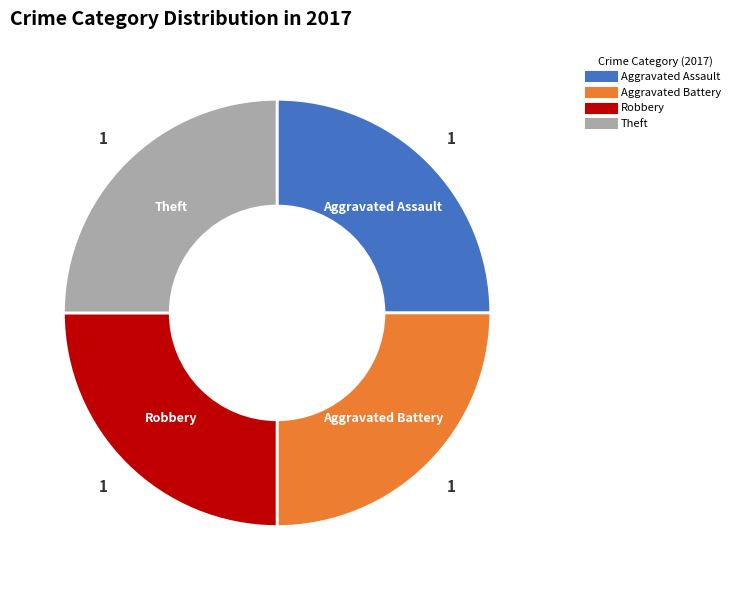

Is there a majority slice in this chart?

No